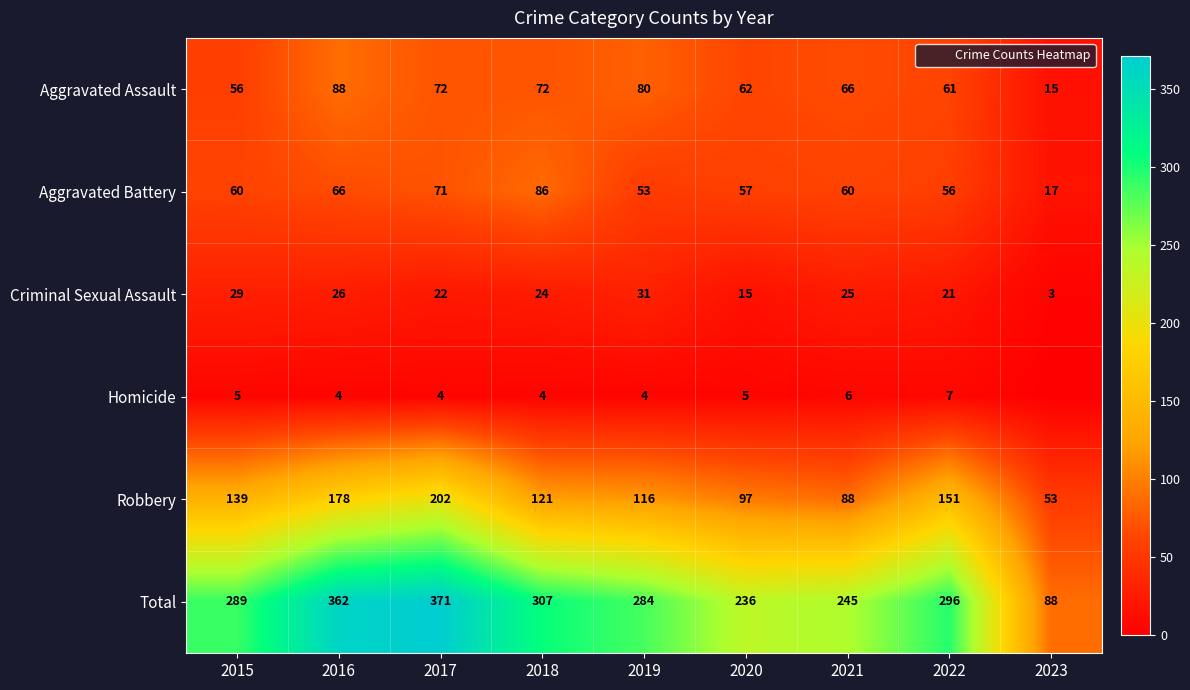

What is the maximum value for Homicide?

7